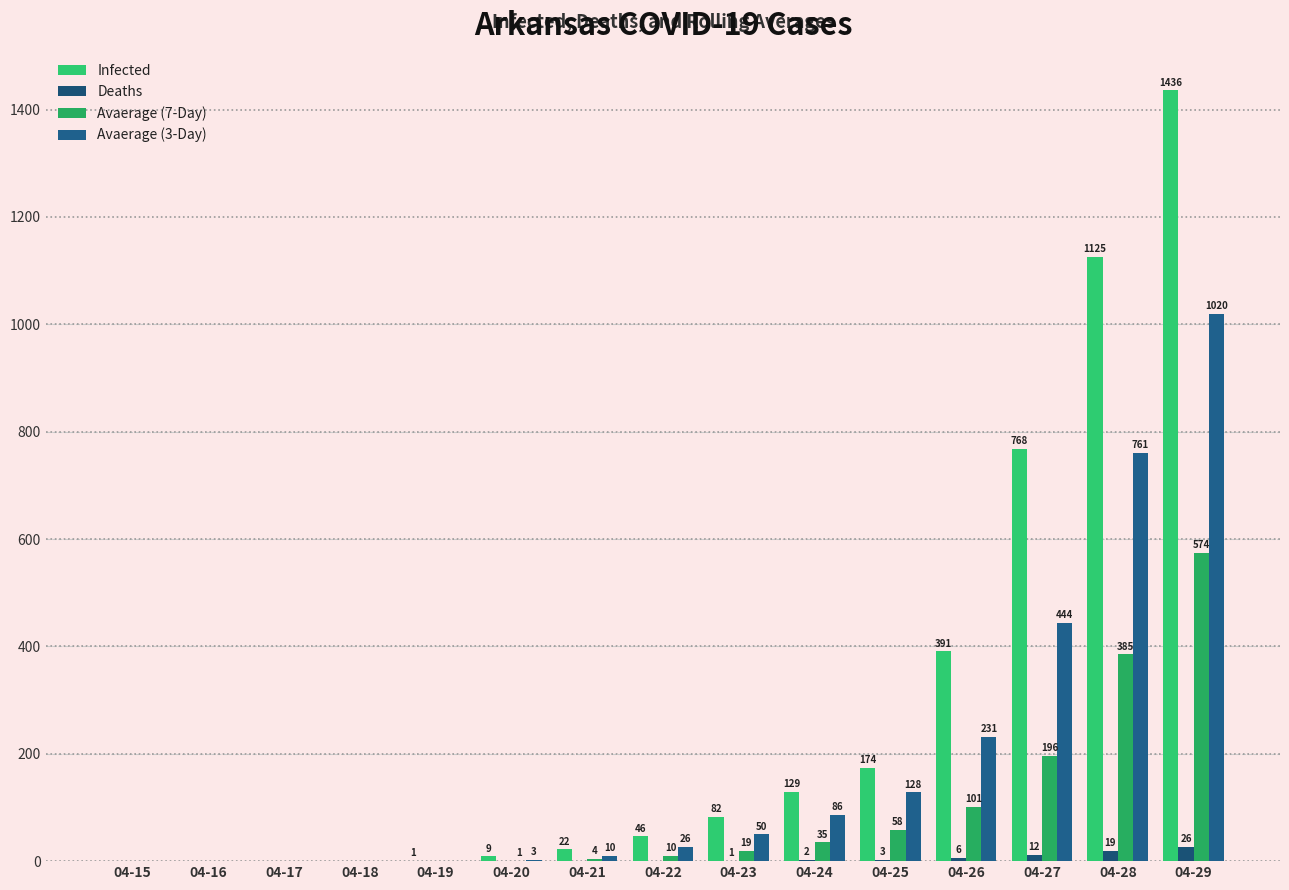

Rank the series by their average value, from lowest to highest.

Deaths, Avaerage (7-Day), Avaerage (3-Day), Infected